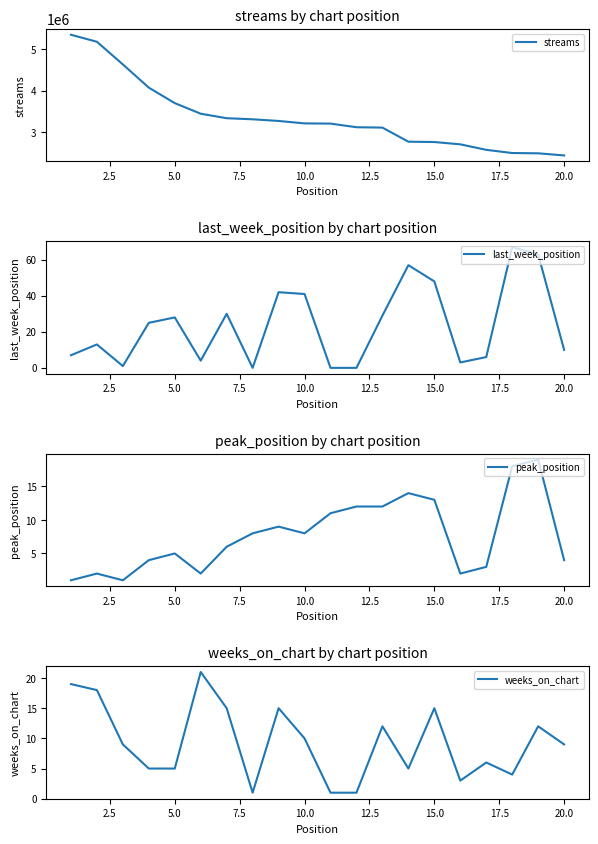

Which series has the largest range (max minus min)?

streams